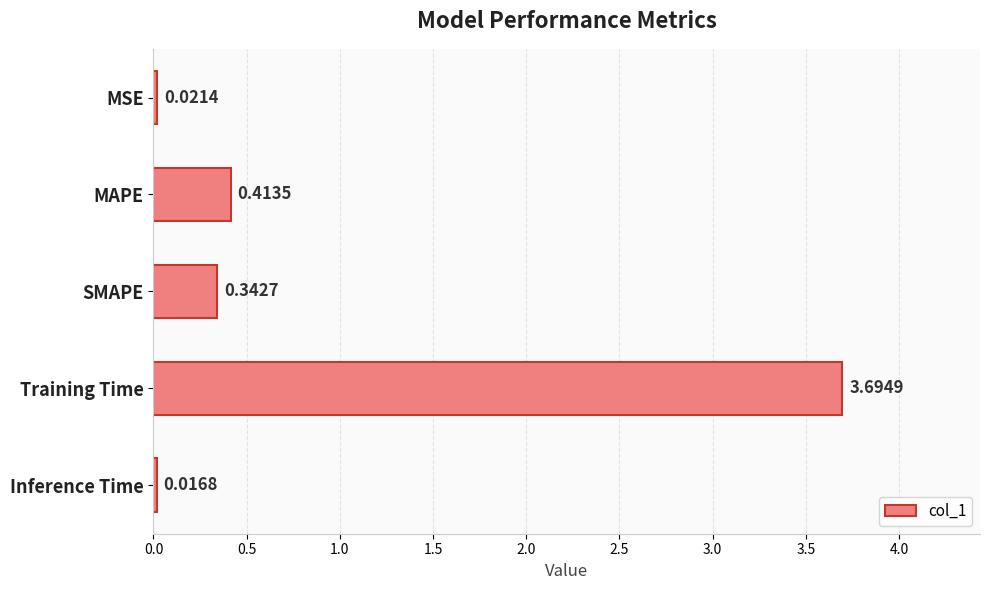

What is the label of the 5th bar from the top?

Inference Time